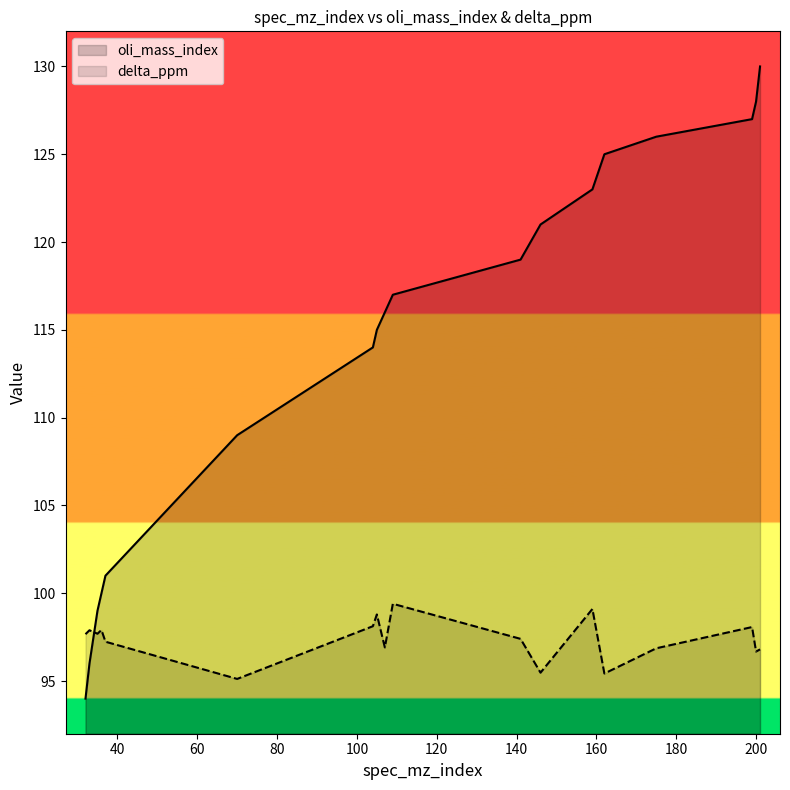

True or false: delta_ppm and oli_mass_index cross at least once.

True